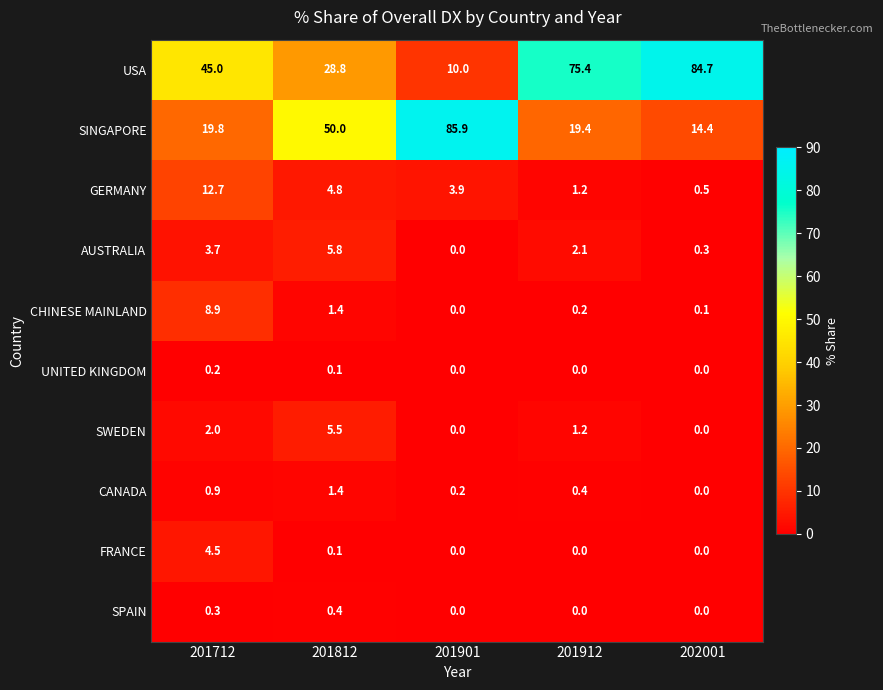

What is the difference between the second highest and second lowest values in the CHINESE MAINLAND series?

1.3